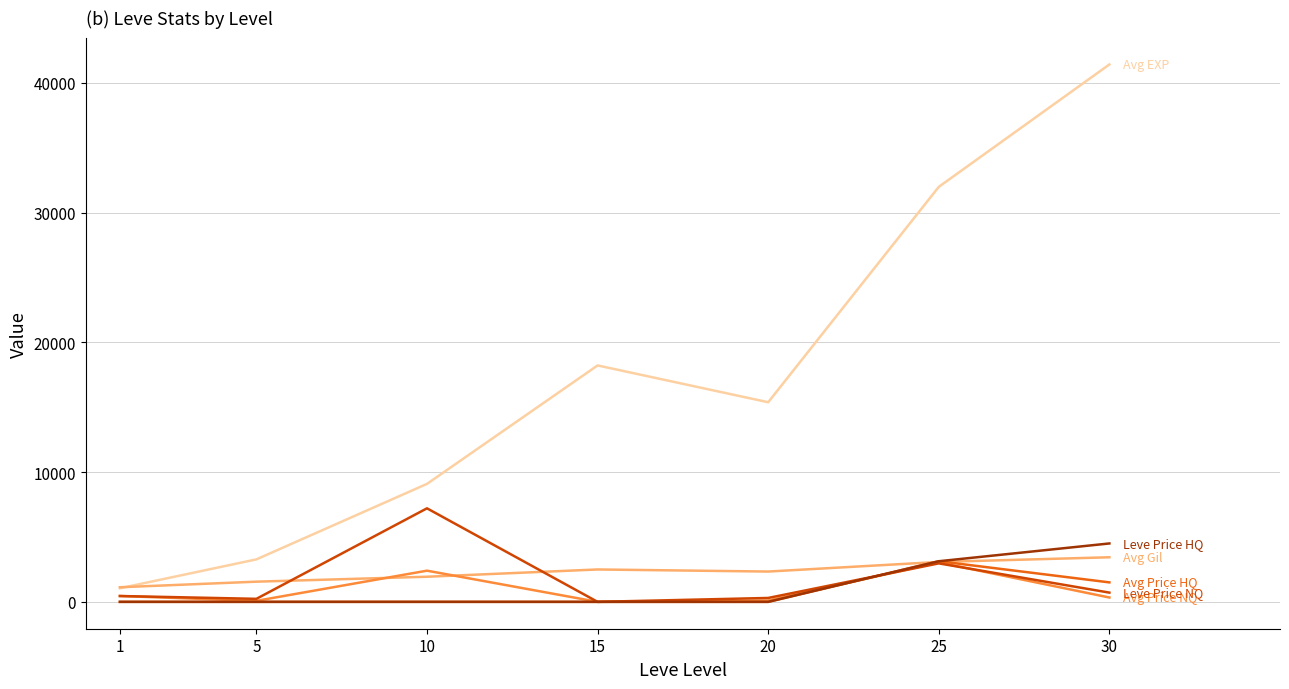

At which category is the sum across all series the highest?

30